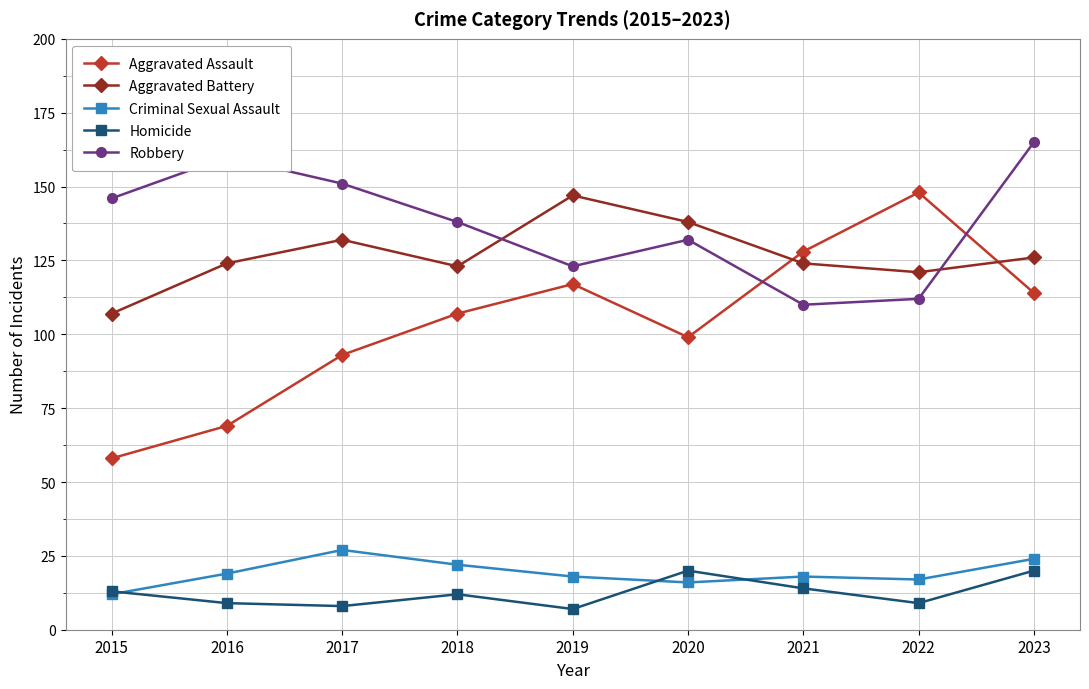

At which category is the sum across all series the highest?

2023